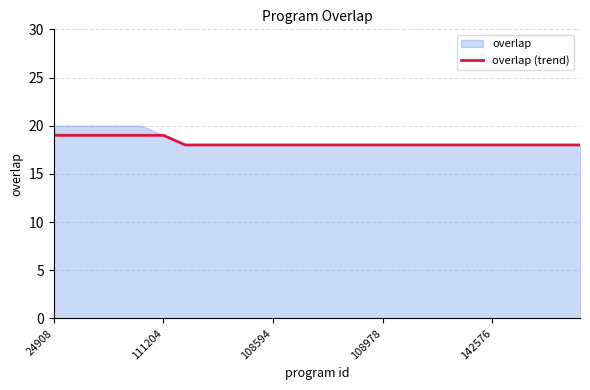

True or false: the data has more than 1 interior local peaks.

False